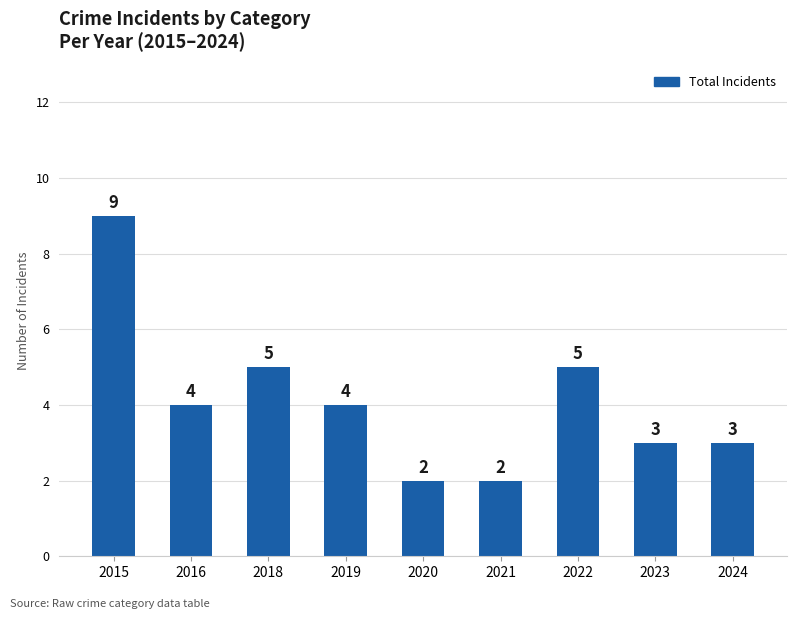

What is the change in value from 2016 to 2023?

-1